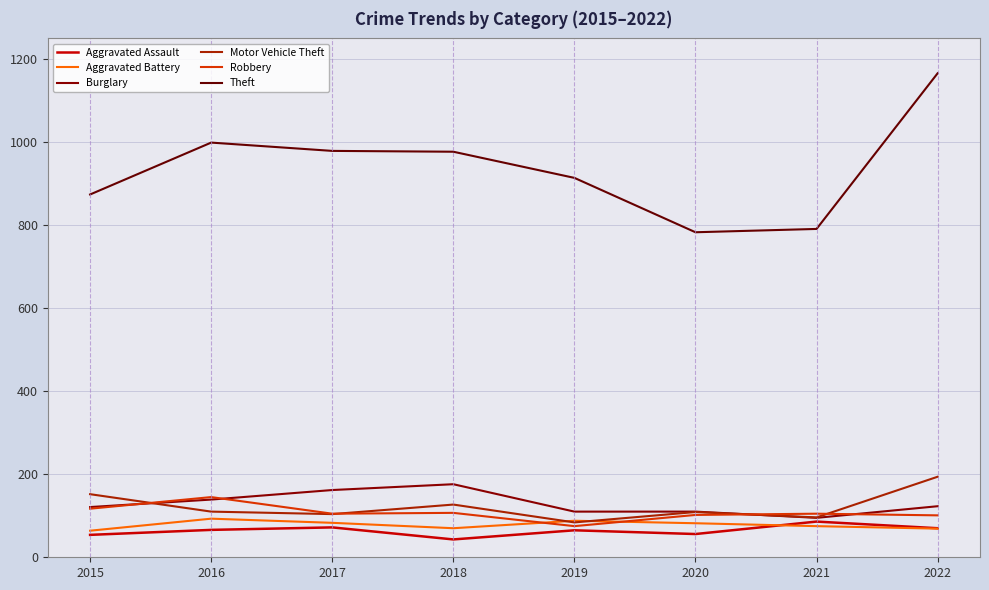

Reading left to right, transcribe all the data shown in this chart.

Aggravated Assault: 2015=54	2016=66	2017=72	2018=43	2019=65	2020=56	2021=86	2022=70
Aggravated Battery: 2015=64	2016=93	2017=83	2018=70	2019=88	2020=82	2021=75	2022=69
Burglary: 2015=121	2016=139	2017=162	2018=176	2019=110	2020=110	2021=95	2022=123
Motor Vehicle Theft: 2015=152	2016=110	2017=104	2018=127	2019=84	2020=109	2021=96	2022=194
Robbery: 2015=117	2016=145	2017=105	2018=107	2019=75	2020=102	2021=105	2022=101
Theft: 2015=874	2016=999	2017=979	2018=977	2019=914	2020=783	2021=791	2022=1166